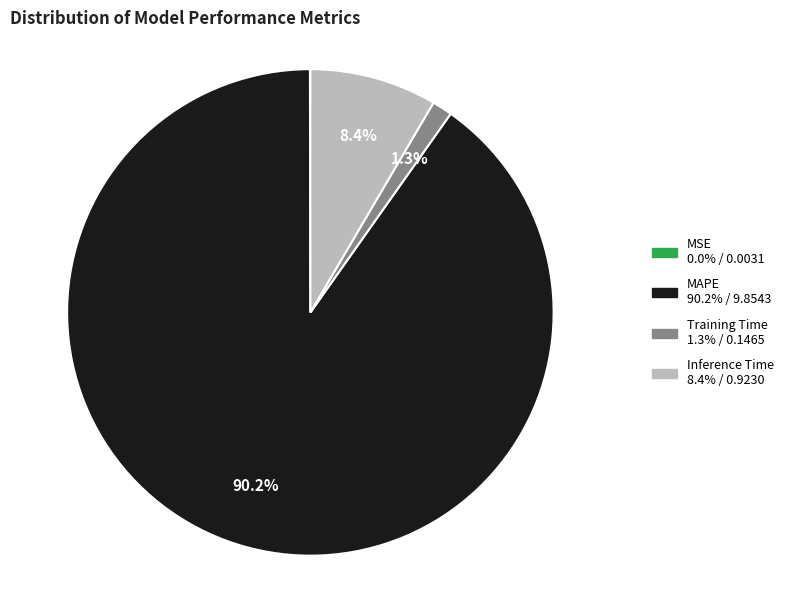

Does any single category account for the majority?

Yes